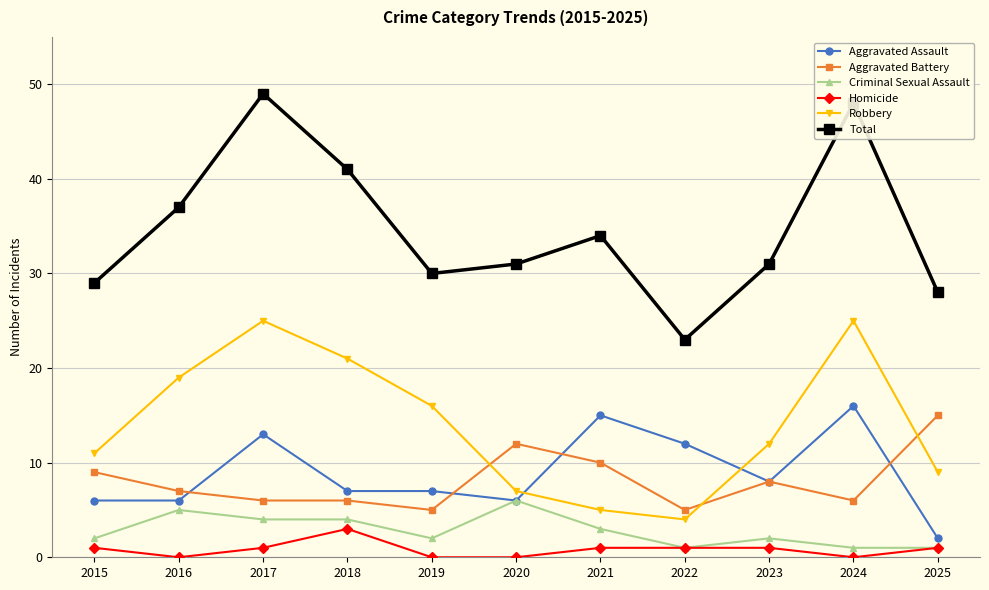

Count the Homicide values in the range 0 to 1.

10